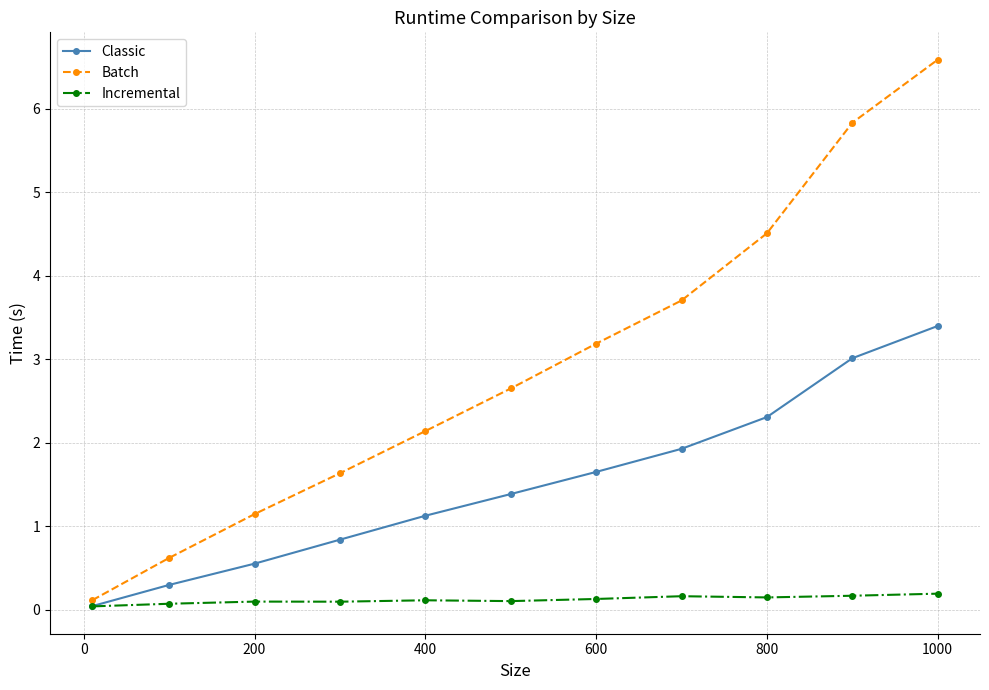

Which series has the largest total across all categories?

Batch